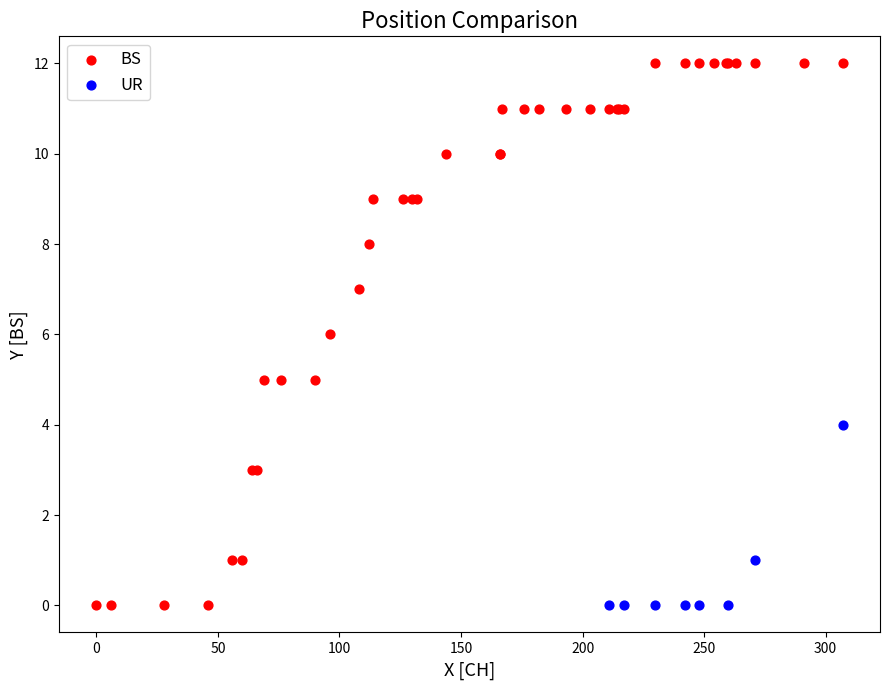

Which series contains the highest Y value?

BS